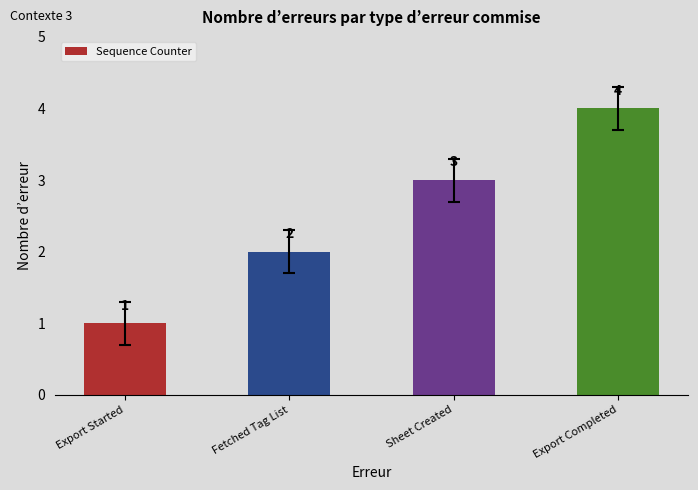

What position from the left is Sheet Created?

3